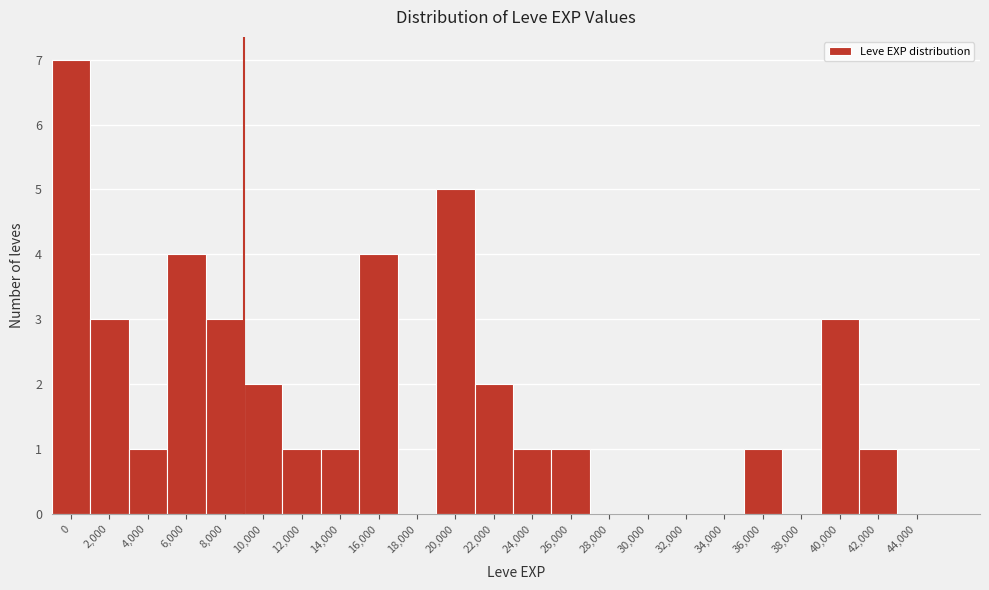

Reading left to right, transcribe all the data shown in this chart.

0=7	2,000=3	4,000=1	6,000=4	8,000=3	10,000=2	12,000=1	14,000=1	16,000=4	18,000=0	20,000=5	22,000=2	24,000=1	26,000=1	28,000=0	30,000=0	32,000=0	34,000=0	36,000=1	38,000=0	40,000=3	42,000=1	44,000=0